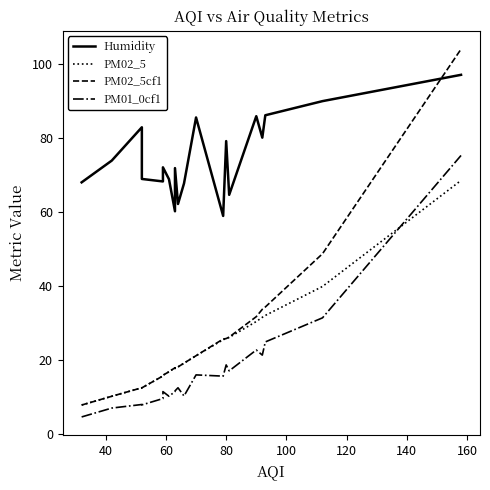

What are all the series names shown in the legend?

Humidity, PM02_5, PM02_5cf1, PM01_0cf1